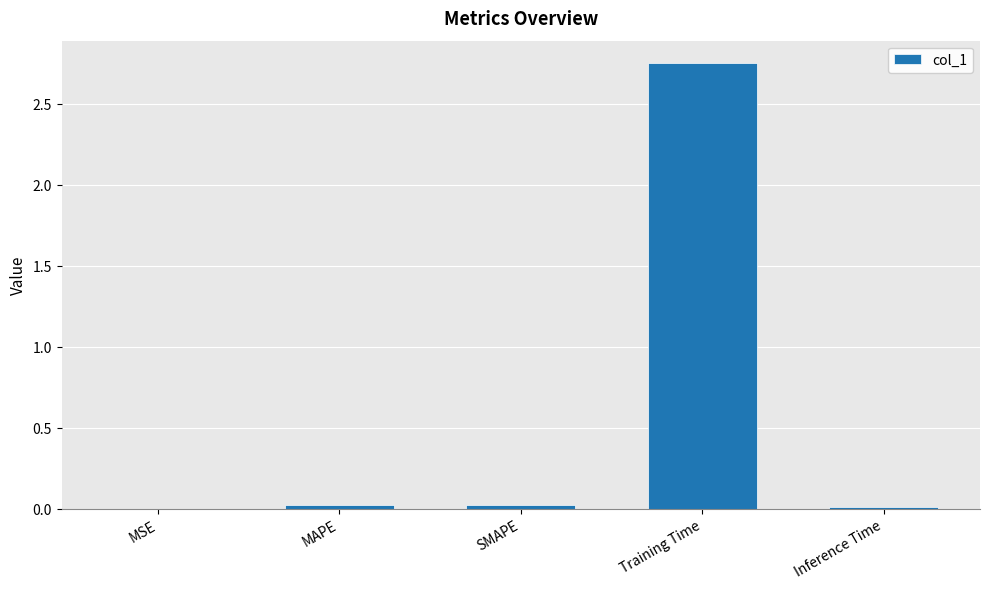

Which label corresponds to the largest value in the chart?

Training Time